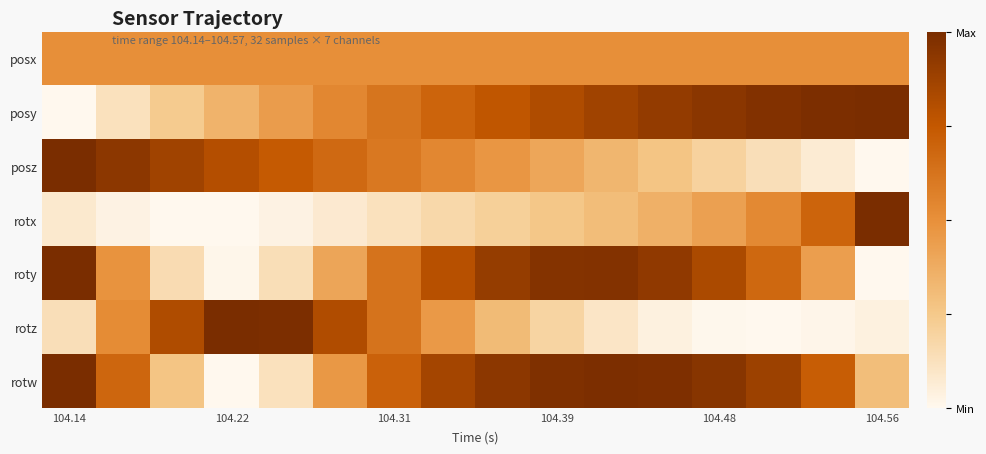

At how many categories does at least one series exceed 0?

16